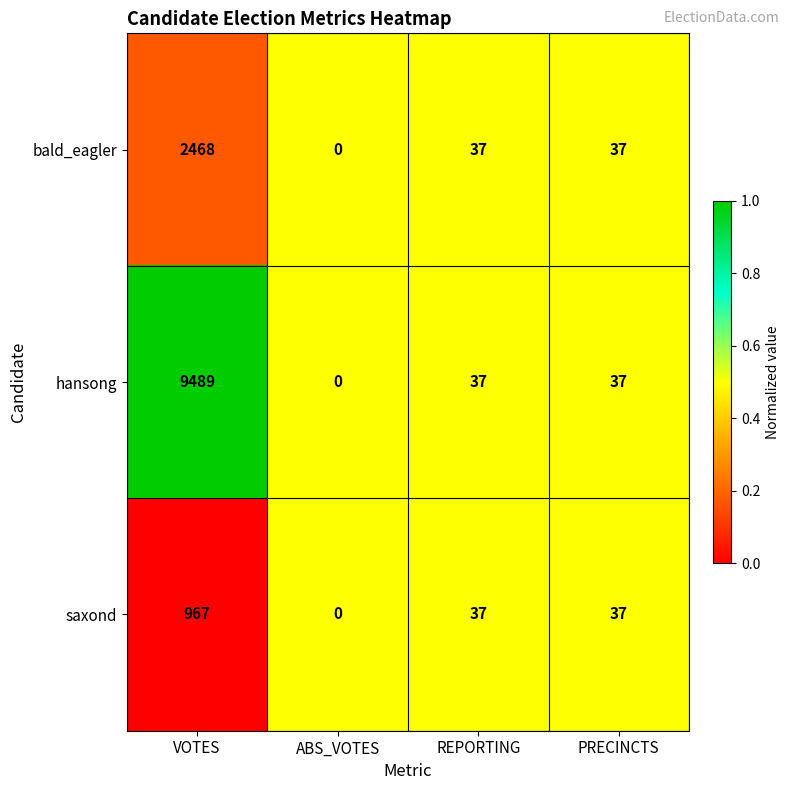

Which series has the widest spread of values?

hansong